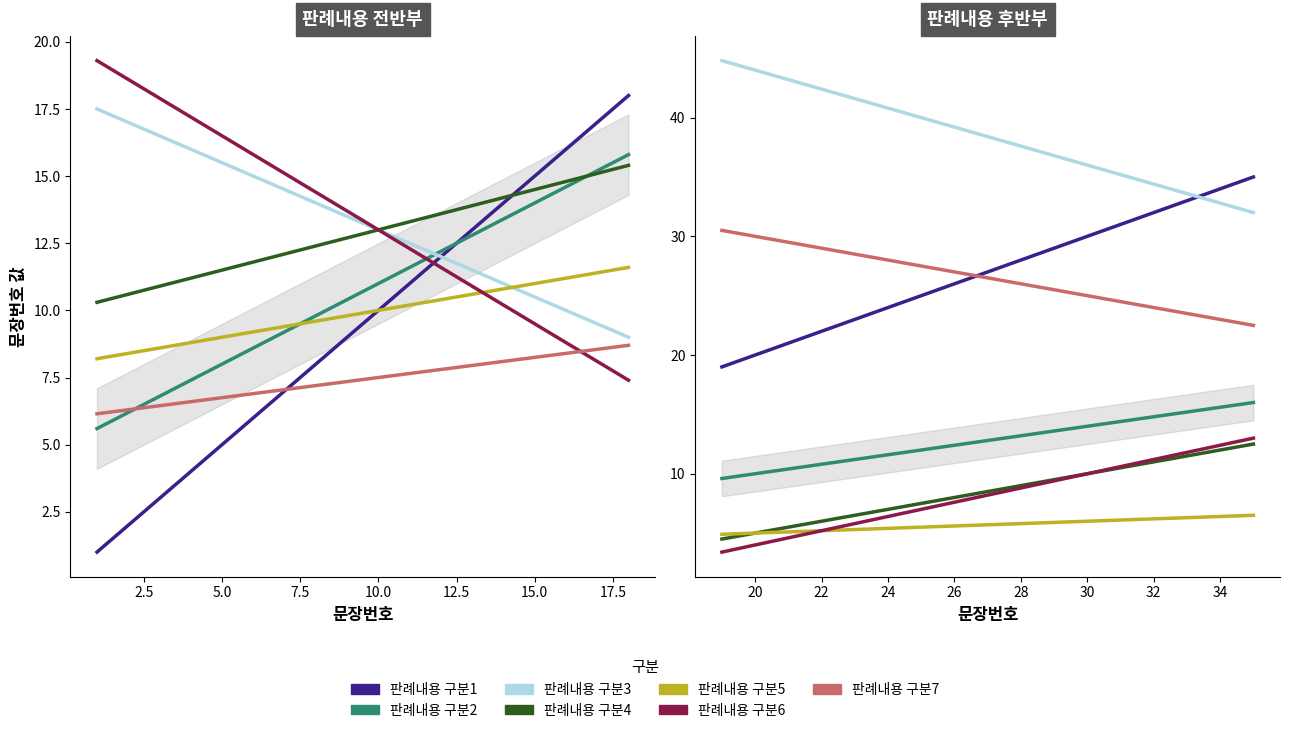

What is the difference between the maximum and minimum values in the 판례내용 구분1 series?

5.1